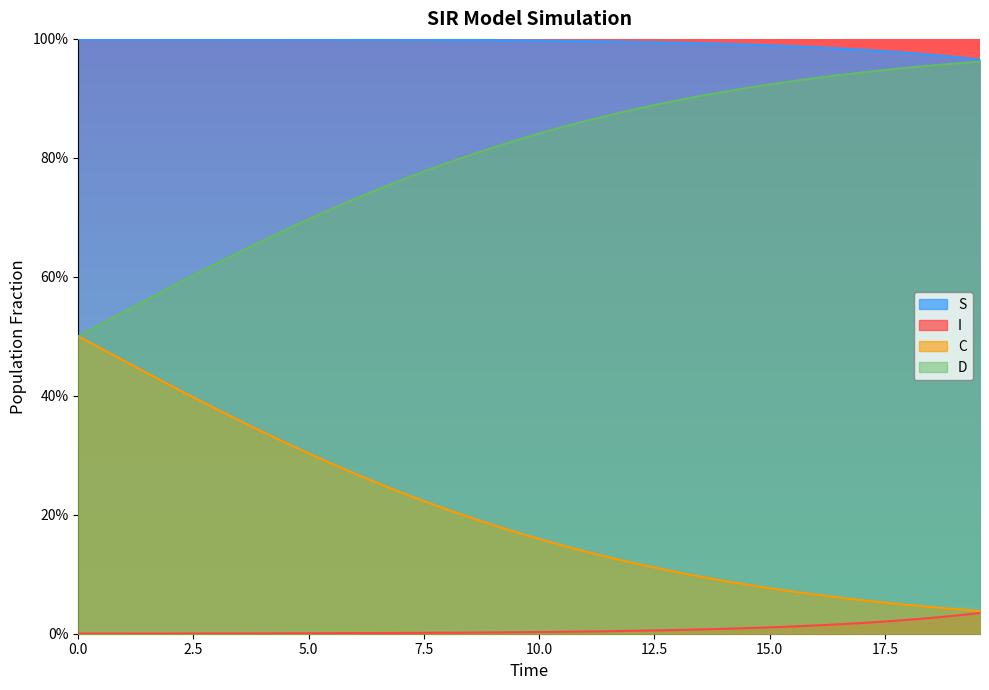

What is the value of the D_line point at the 13th from the left?

0.7